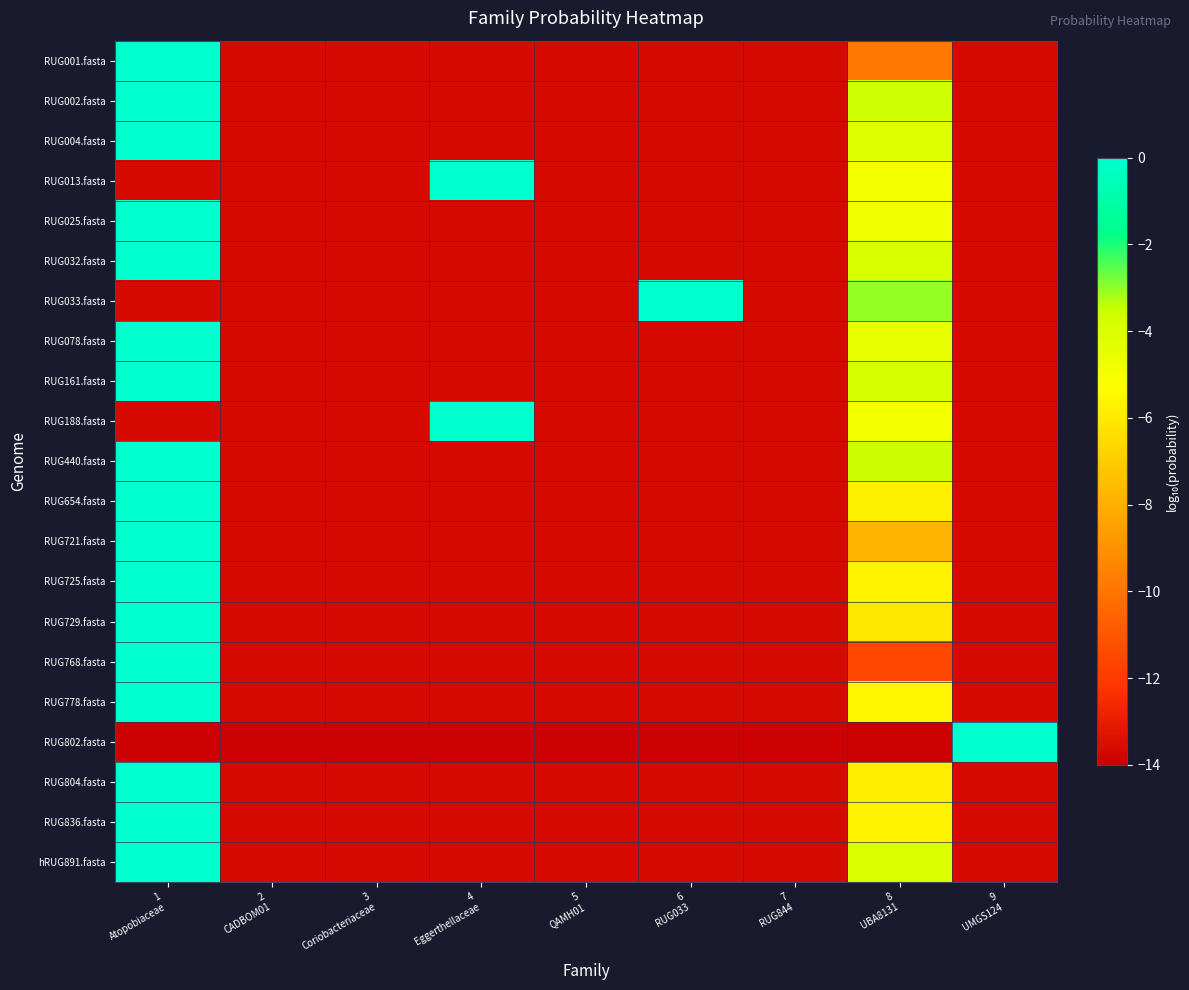

Which series changed the most between 1 Atopobiaceae and 7 RUG844?

RUG768.fasta